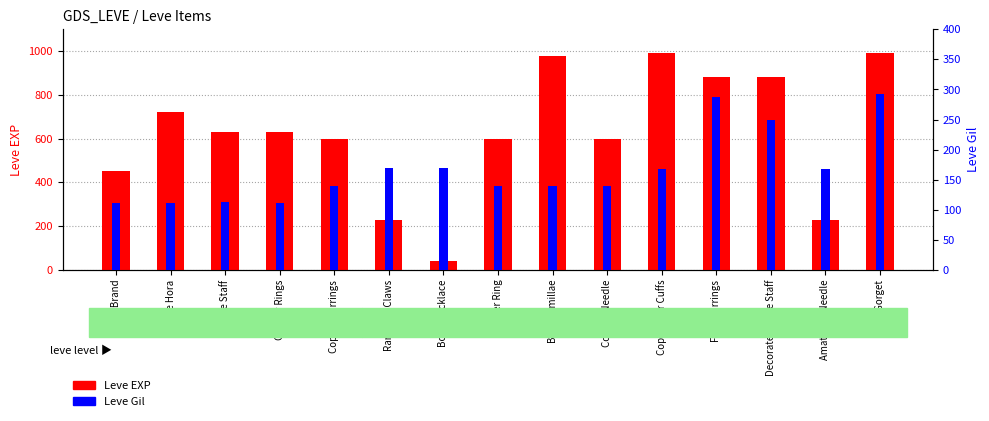

At which label does Leve Gil first exceed 140?

Ramhorn Claws